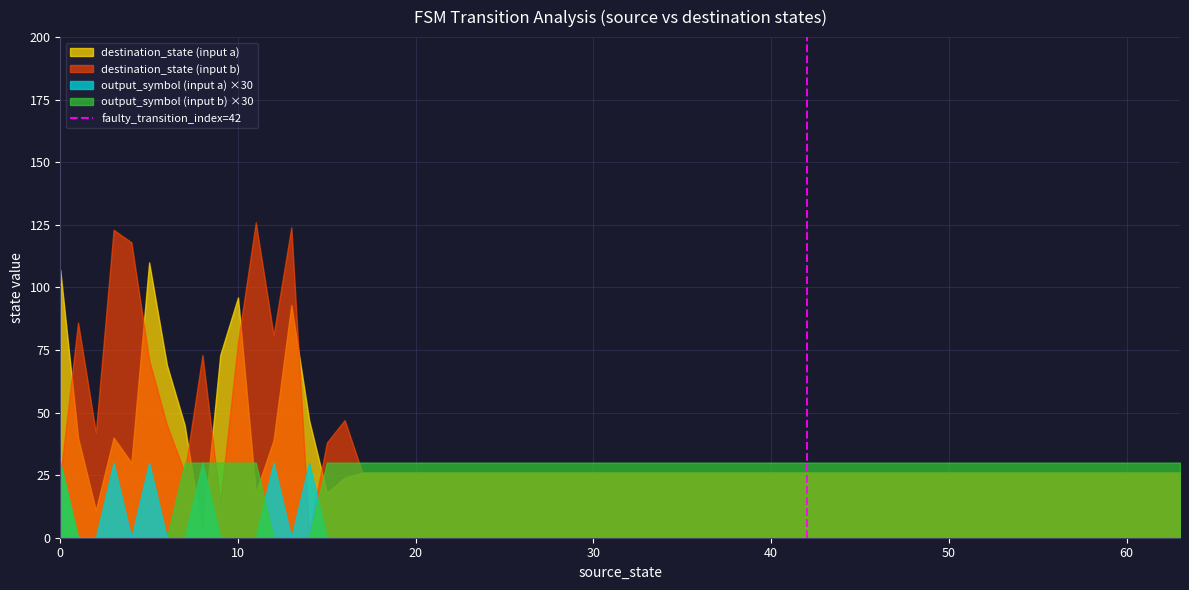

How many lines are shown in the chart?

4